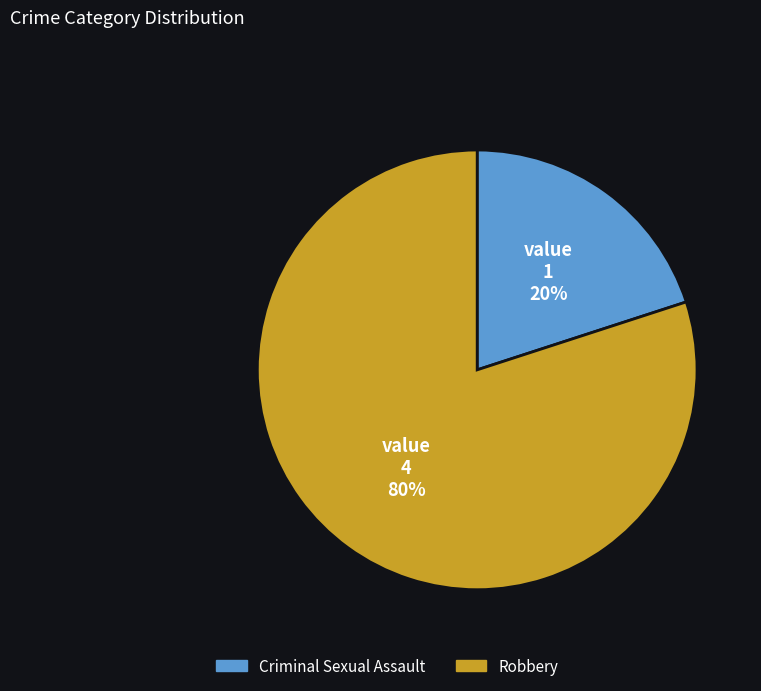

Which has a higher value, Robbery or Criminal Sexual Assault?

Robbery